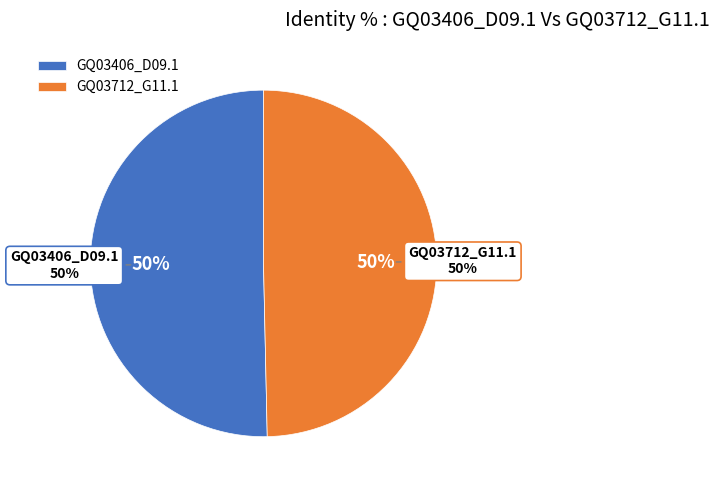

To the nearest percent, what portion does GQ03712_G11.1 represent?

50%